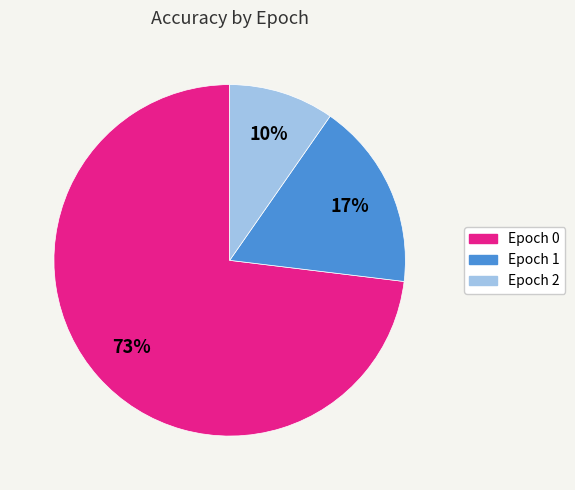

Rank the categories by value from highest to lowest.

Epoch 0, Epoch 1, Epoch 2